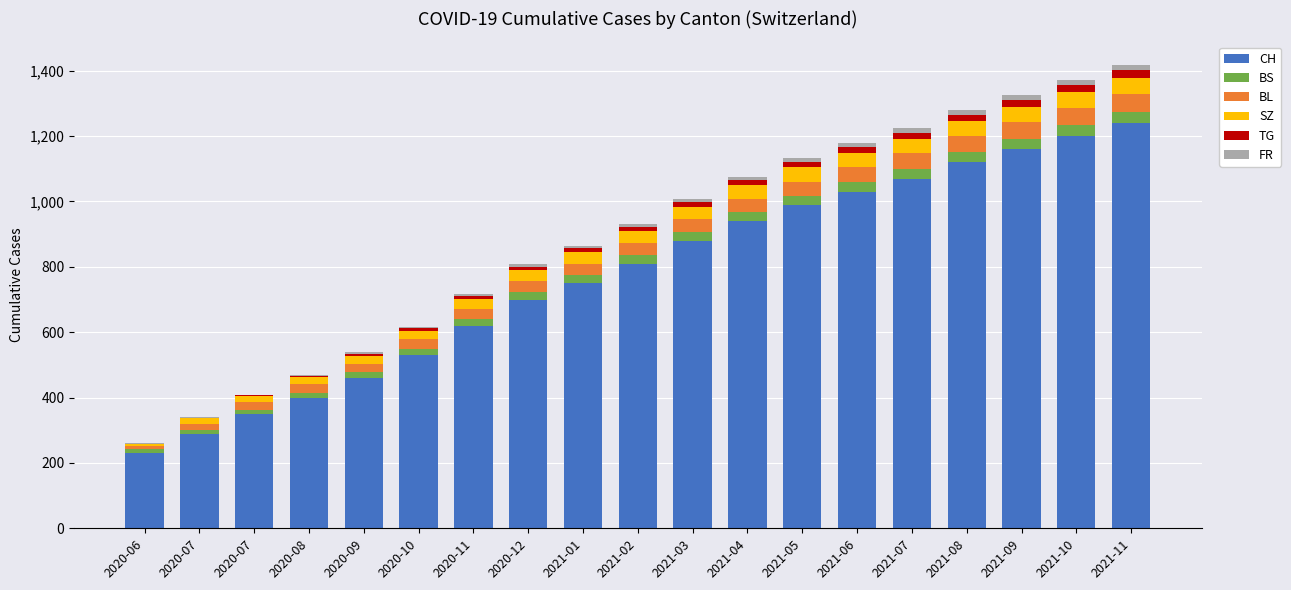

Is it true that BS equals 8 at 2020-12?

False